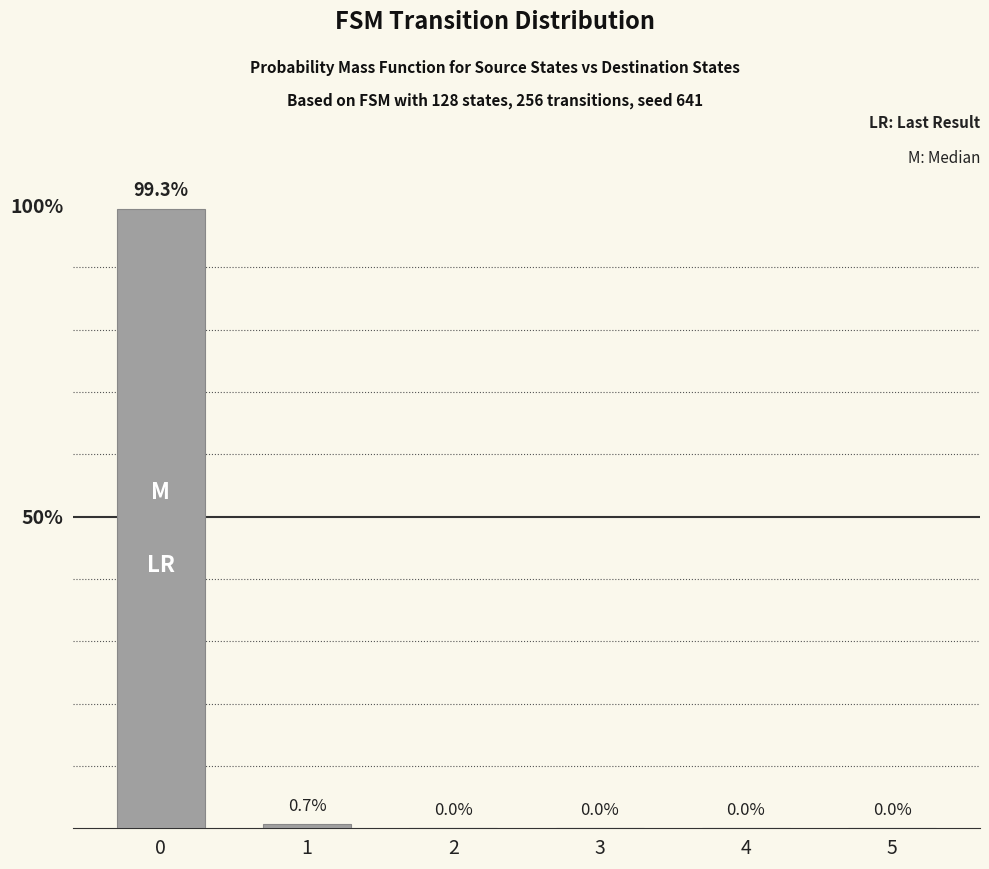

What is the change in value from 0 to 4?

-99.3